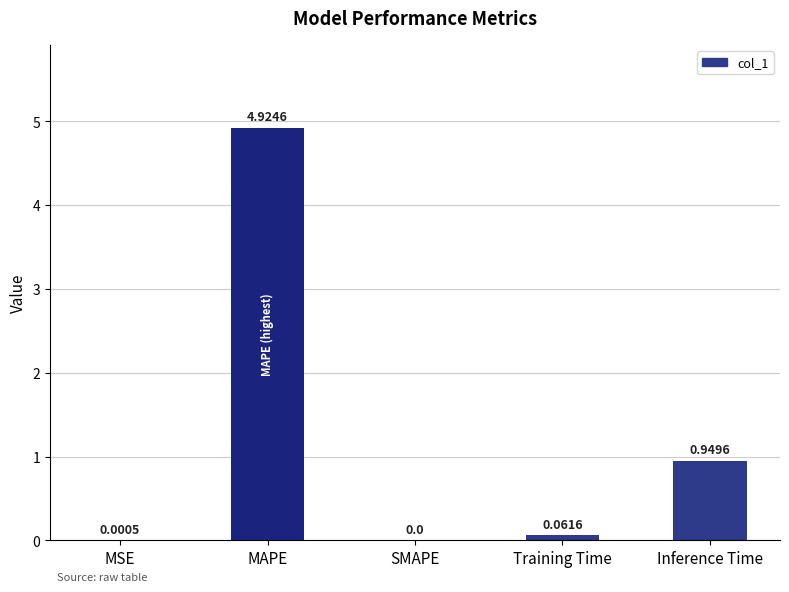

How many data points does each series have?

5